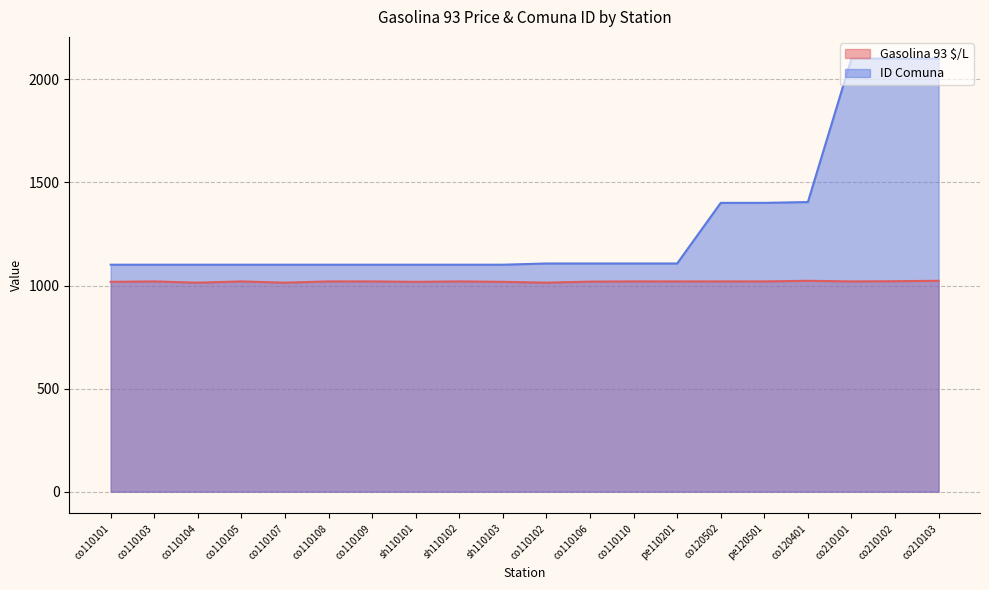

At how many categories does at least one series exceed 1930?

3